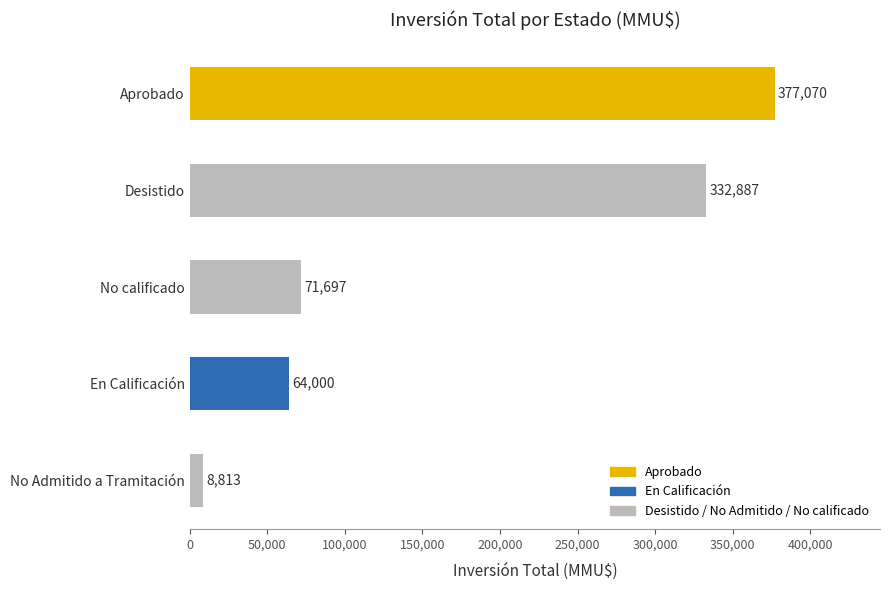

List the labels in order of value, smallest first.

No Admitido a Tramitación, En Calificación, No calificado, Desistido, Aprobado